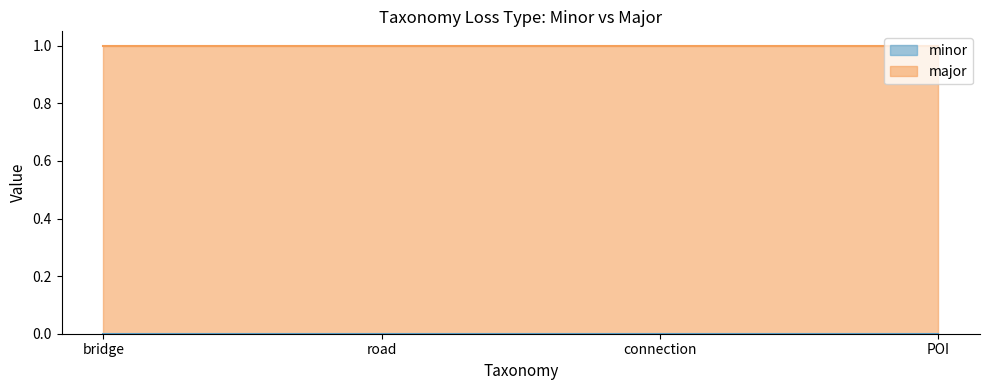

What are all the series names shown in the legend?

minor, major